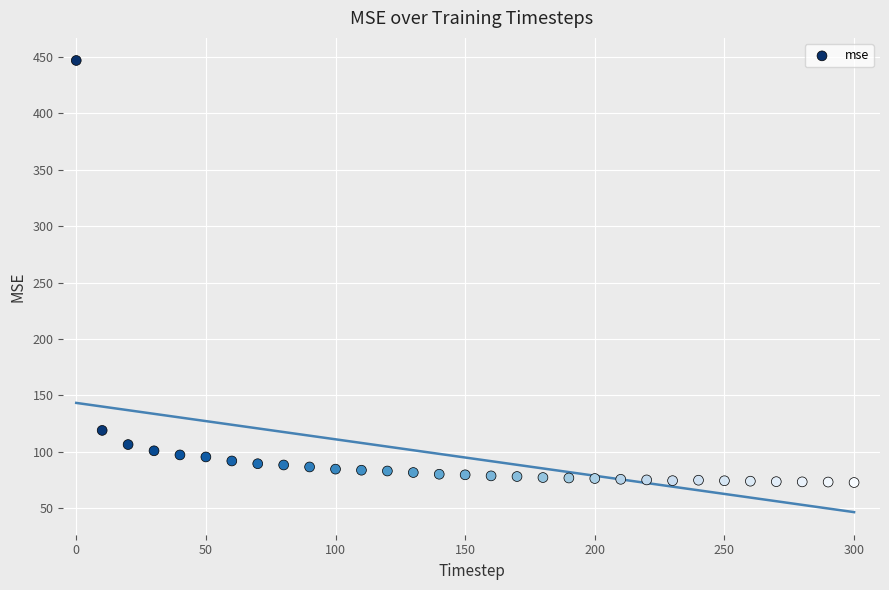

What Y value in the scatter plot is closest to 259?

119.1